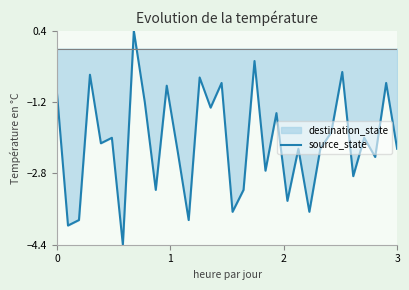

What is the maximum value shown in the chart?

0.4